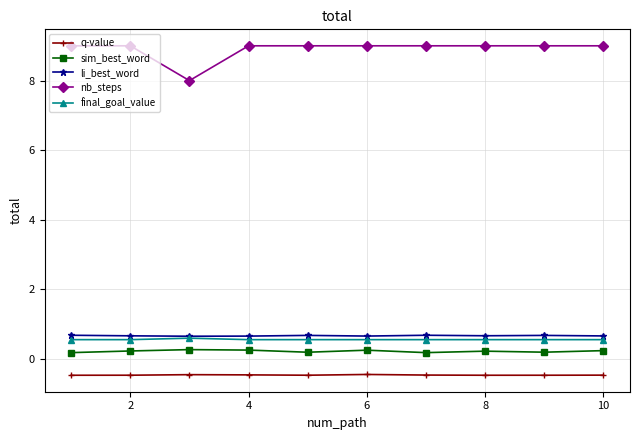

Which series has the largest total across all categories?

nb_steps